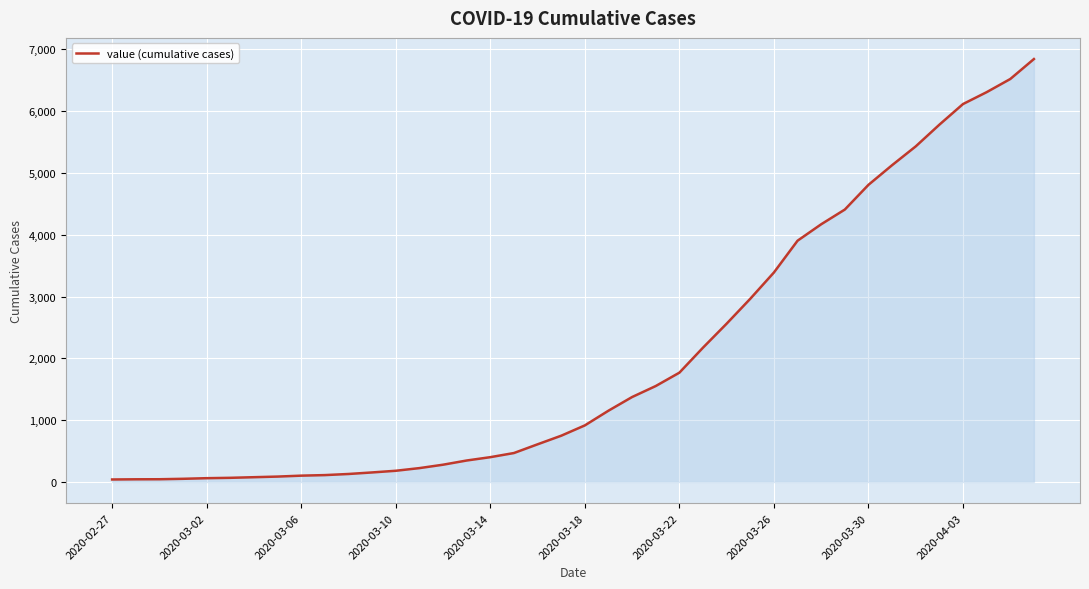

What is the maximum value shown in the chart?

6843